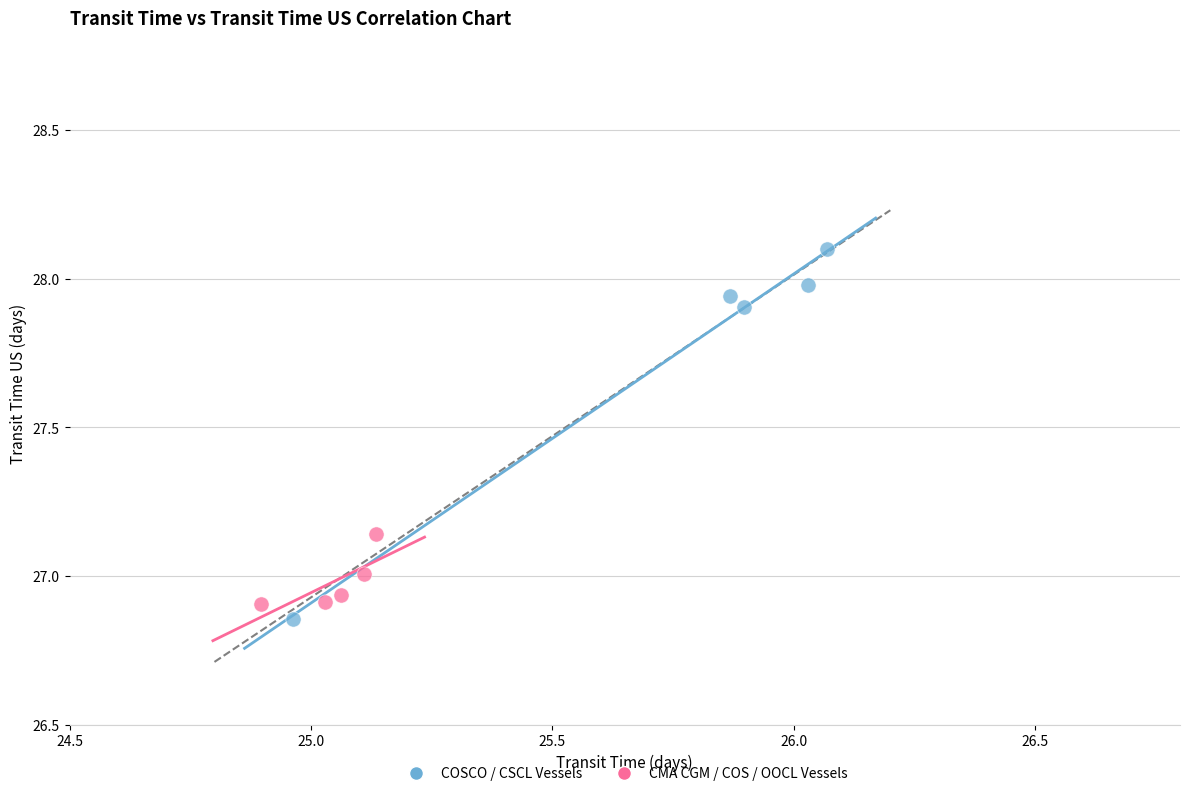

Which series contains the highest Y value?

COSCO / CSCL Vessels